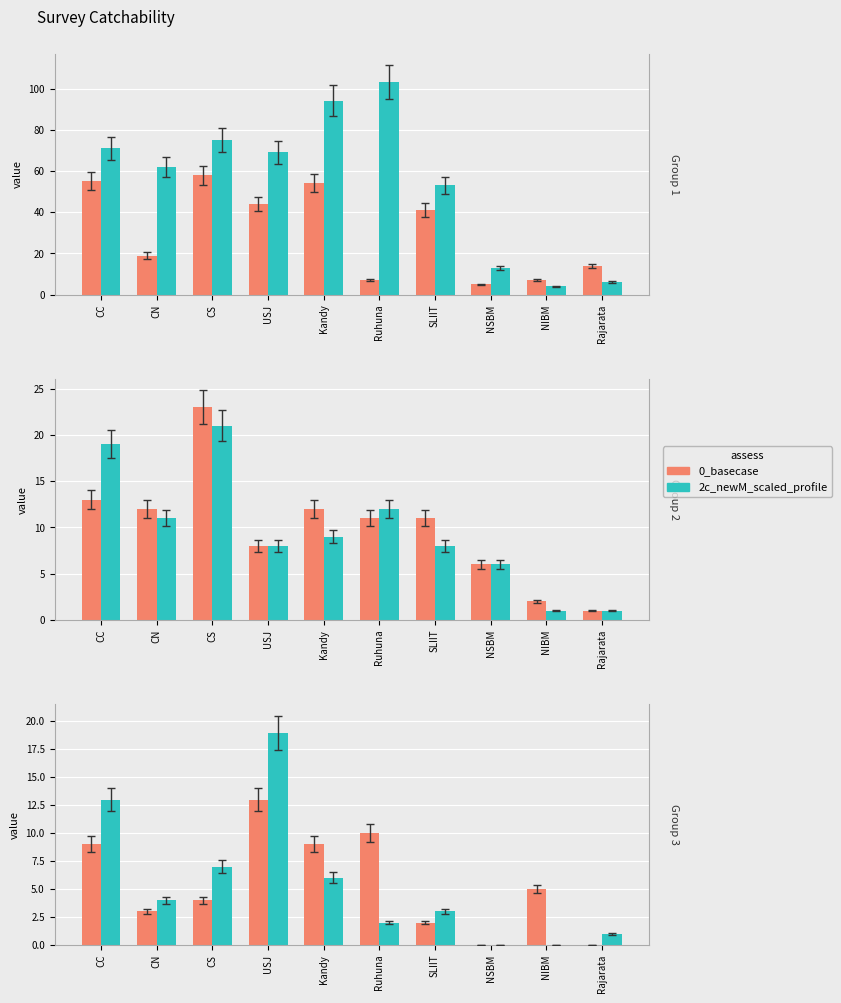

What is the label of the 4th bar from the left?

USJ